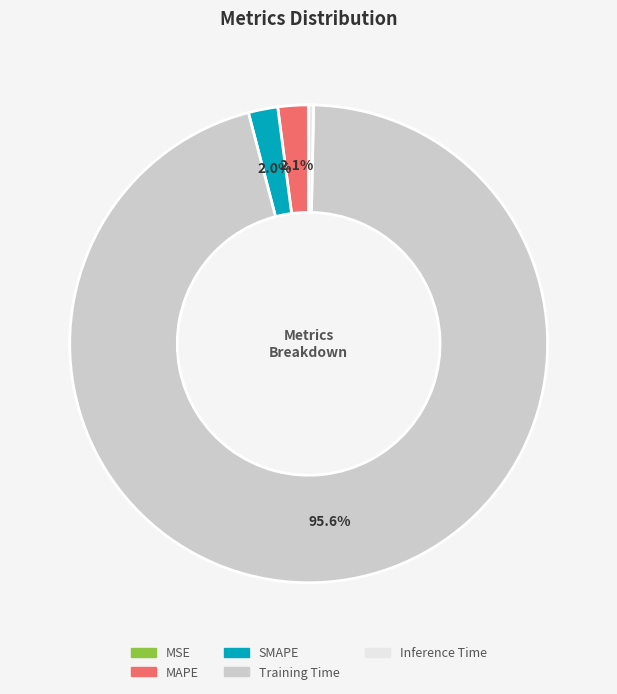

True or false: Training Time accounts for 96% of the total.

True